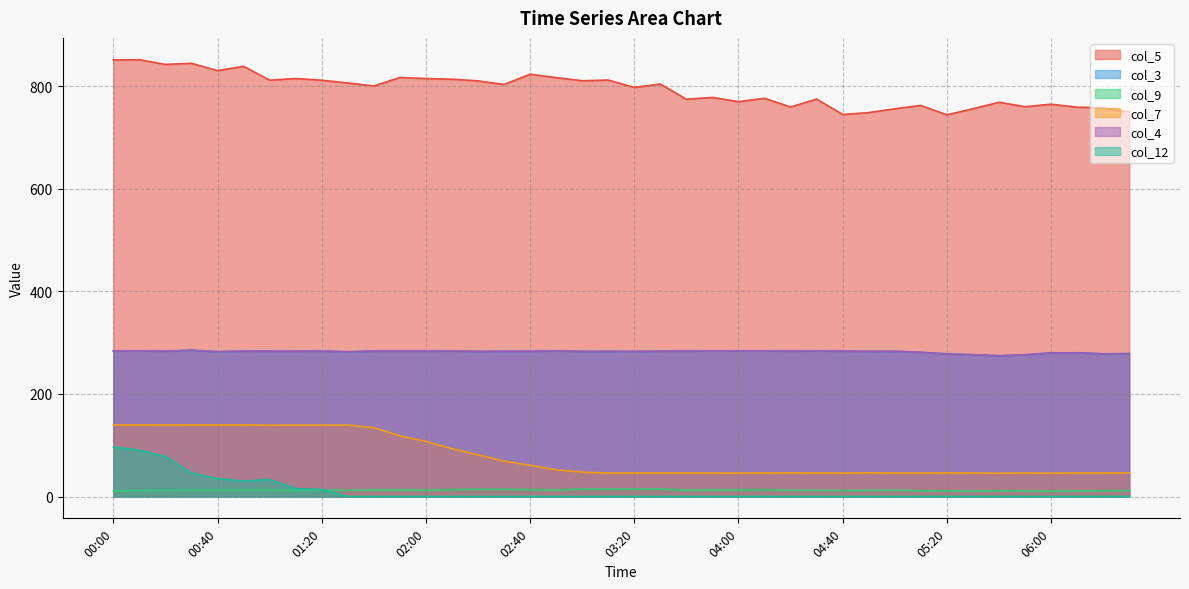

In col_7, how many points are higher than both neighbors (excluding endpoints)?

9